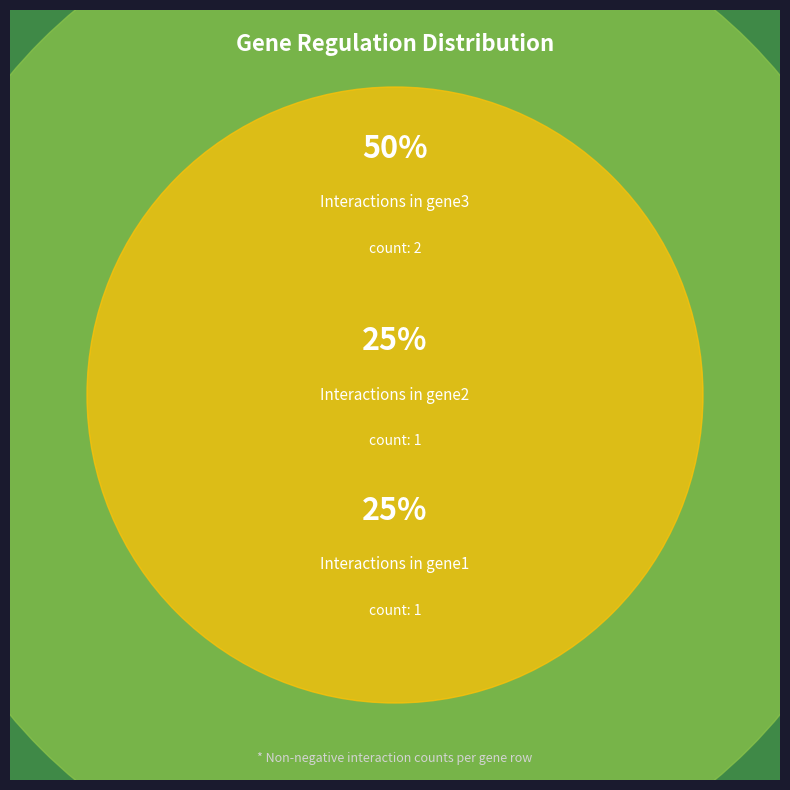

Rank the categories by value from highest to lowest.

gene3, gene1, gene2